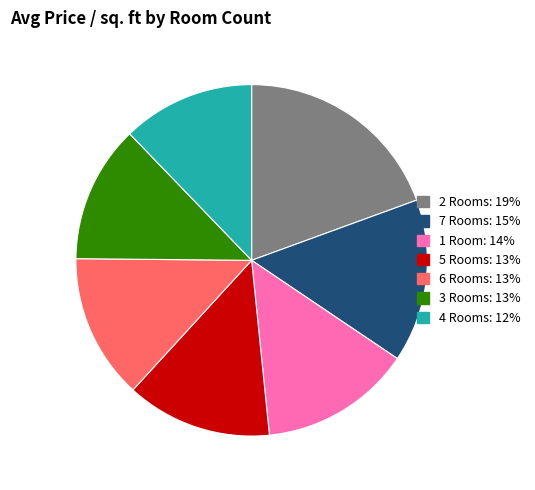

Is 3 Rooms: 13% the majority of the pie?

No